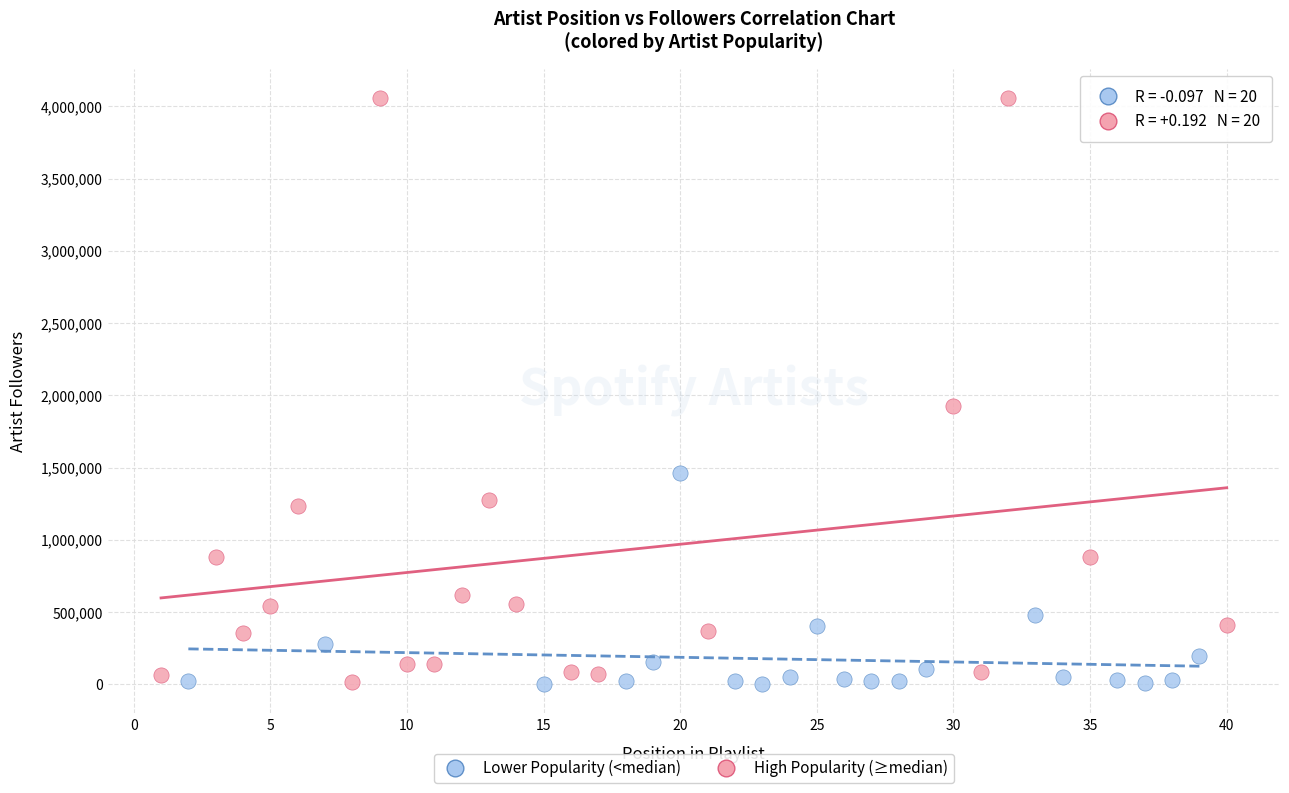

Which series reaches the maximum Y coordinate?

High Popularity (≥median)